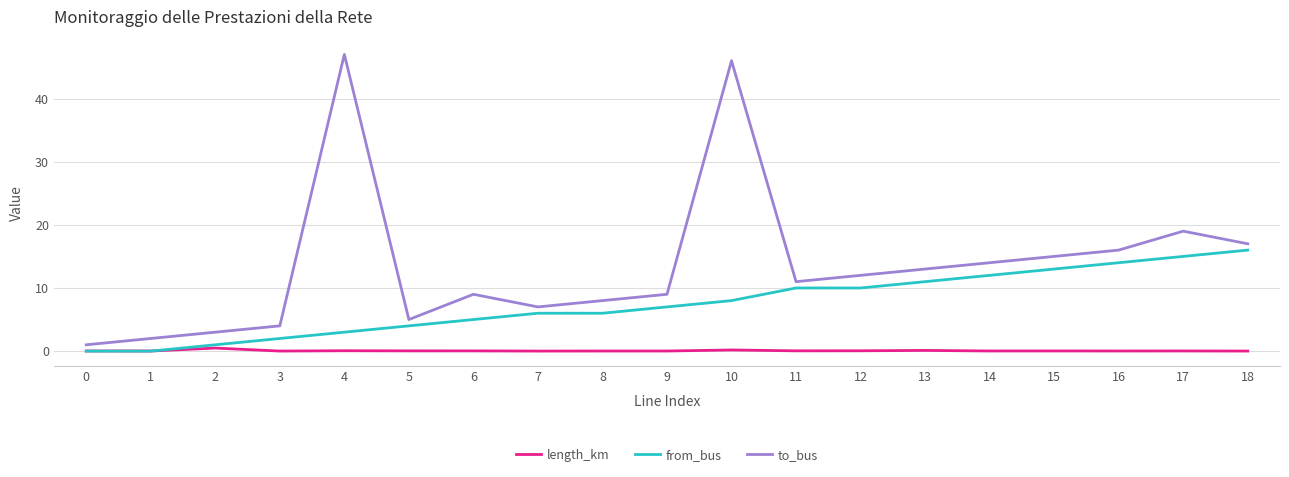

Between 1 and 10, which series saw the biggest shift?

to_bus